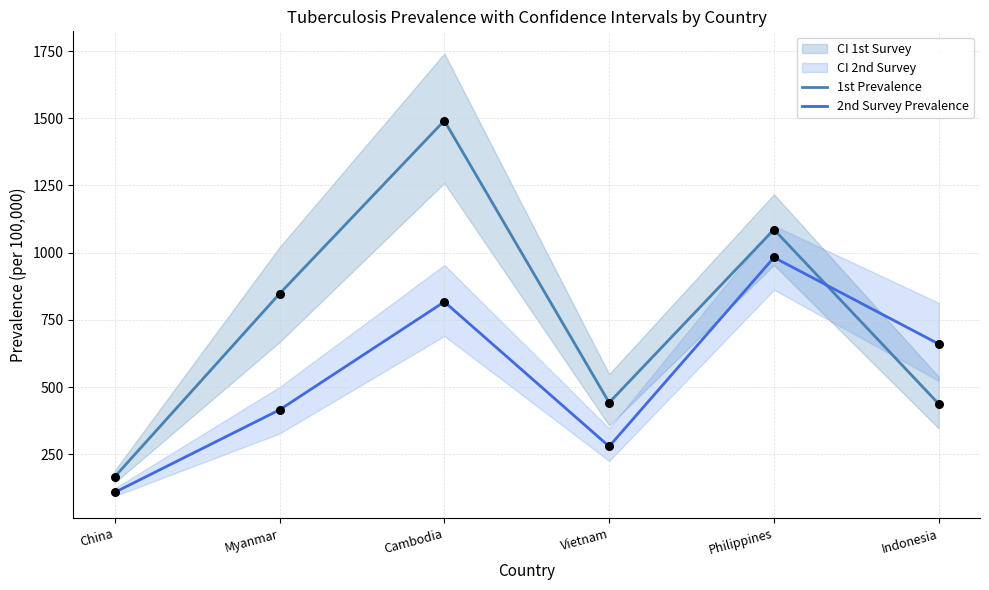

At which category is the sum across all series the highest?

Cambodia